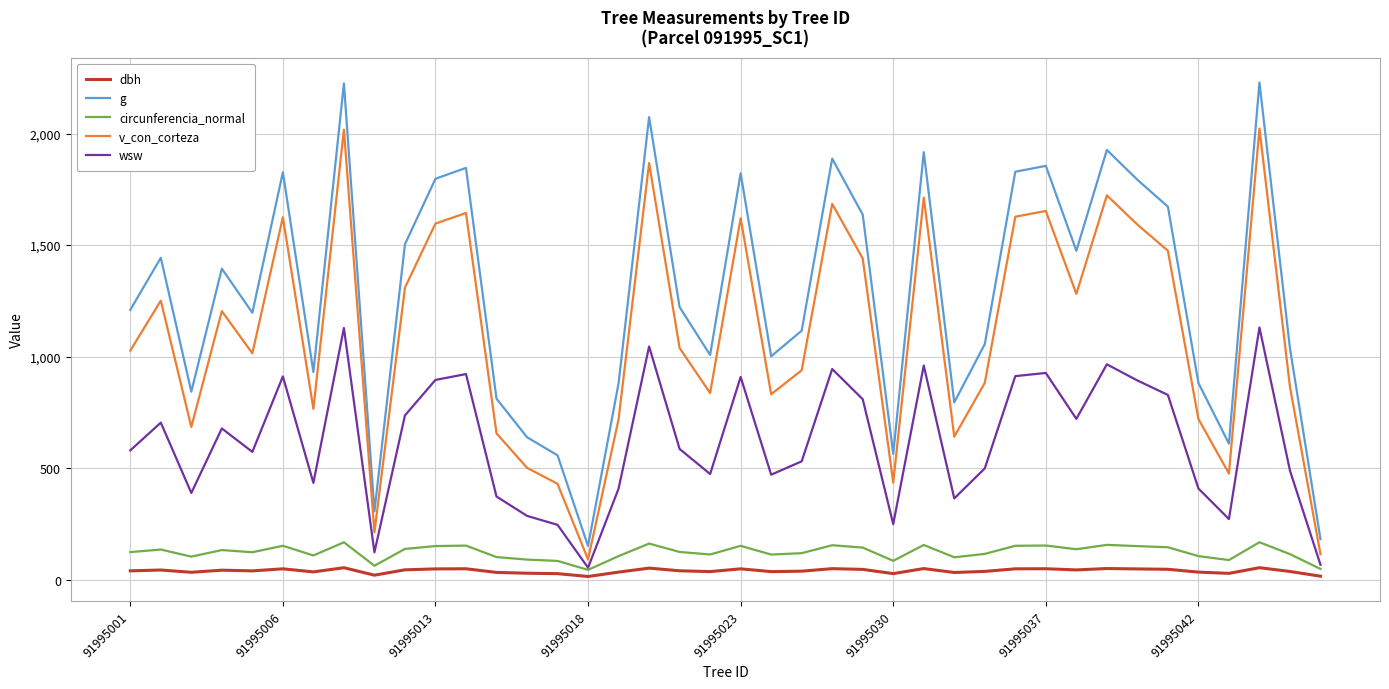

True or false: g and circunferencia_normal intersect in this chart.

False